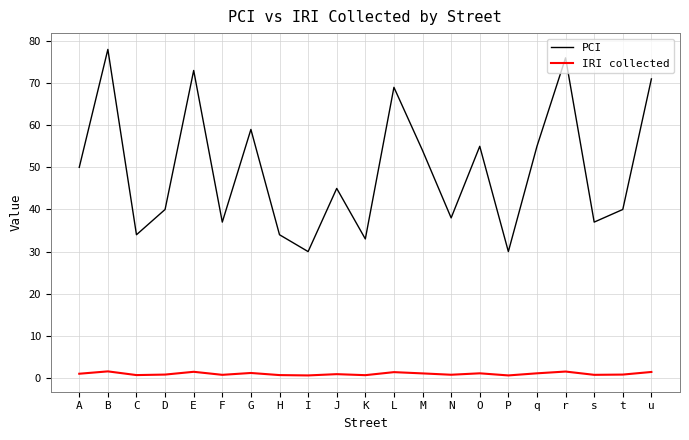

List the series in order of their overall mean, highest first.

PCI, IRI collected